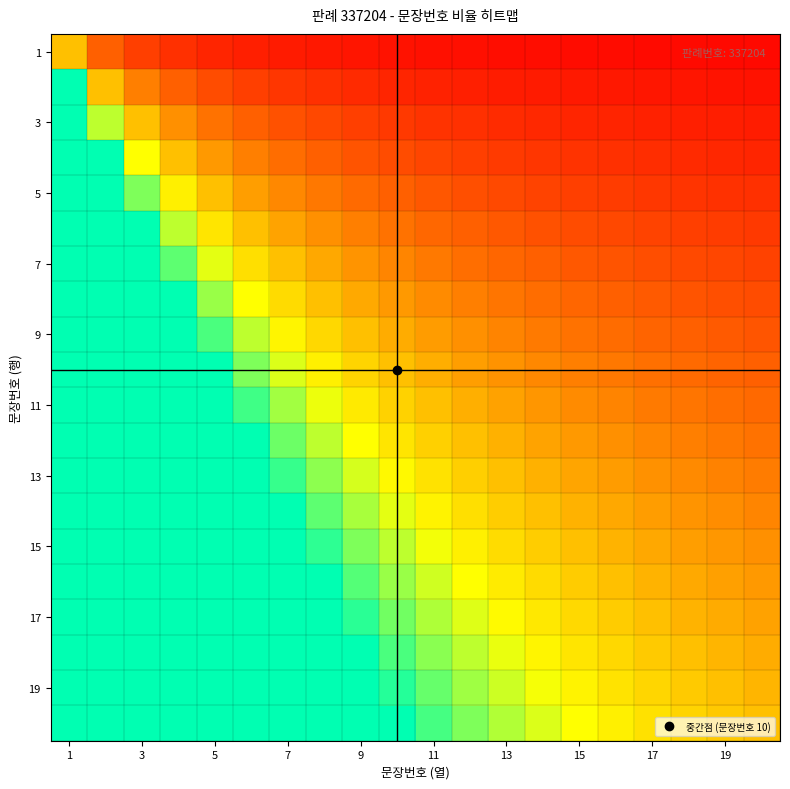

At which category is the sum across all series the highest?

1